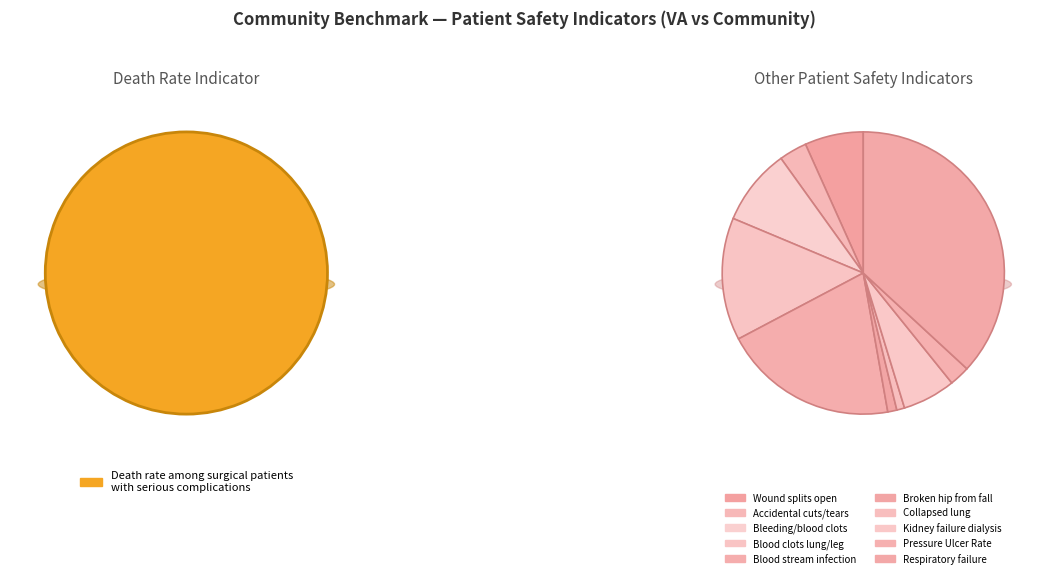

What is the total percentage of Kidney failure requiring dialysis after surgery and Broken hip from a fall in the hospital?

1.0%